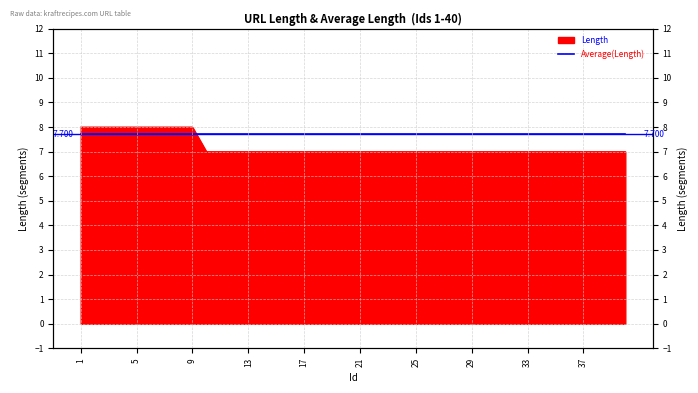

What is the smallest value displayed?

7